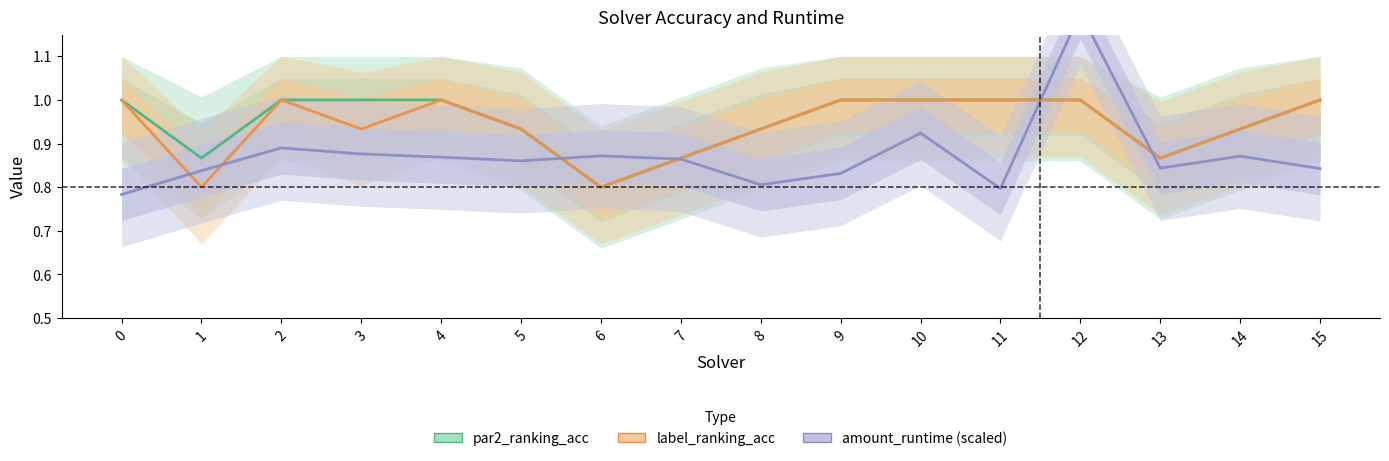

What is the difference between the par2_ranking_acc values at 8 and 2?

0.1